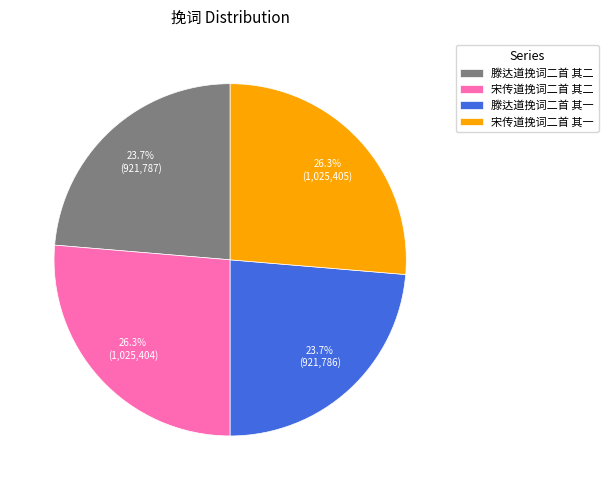

Count the number of slices in the pie.

4